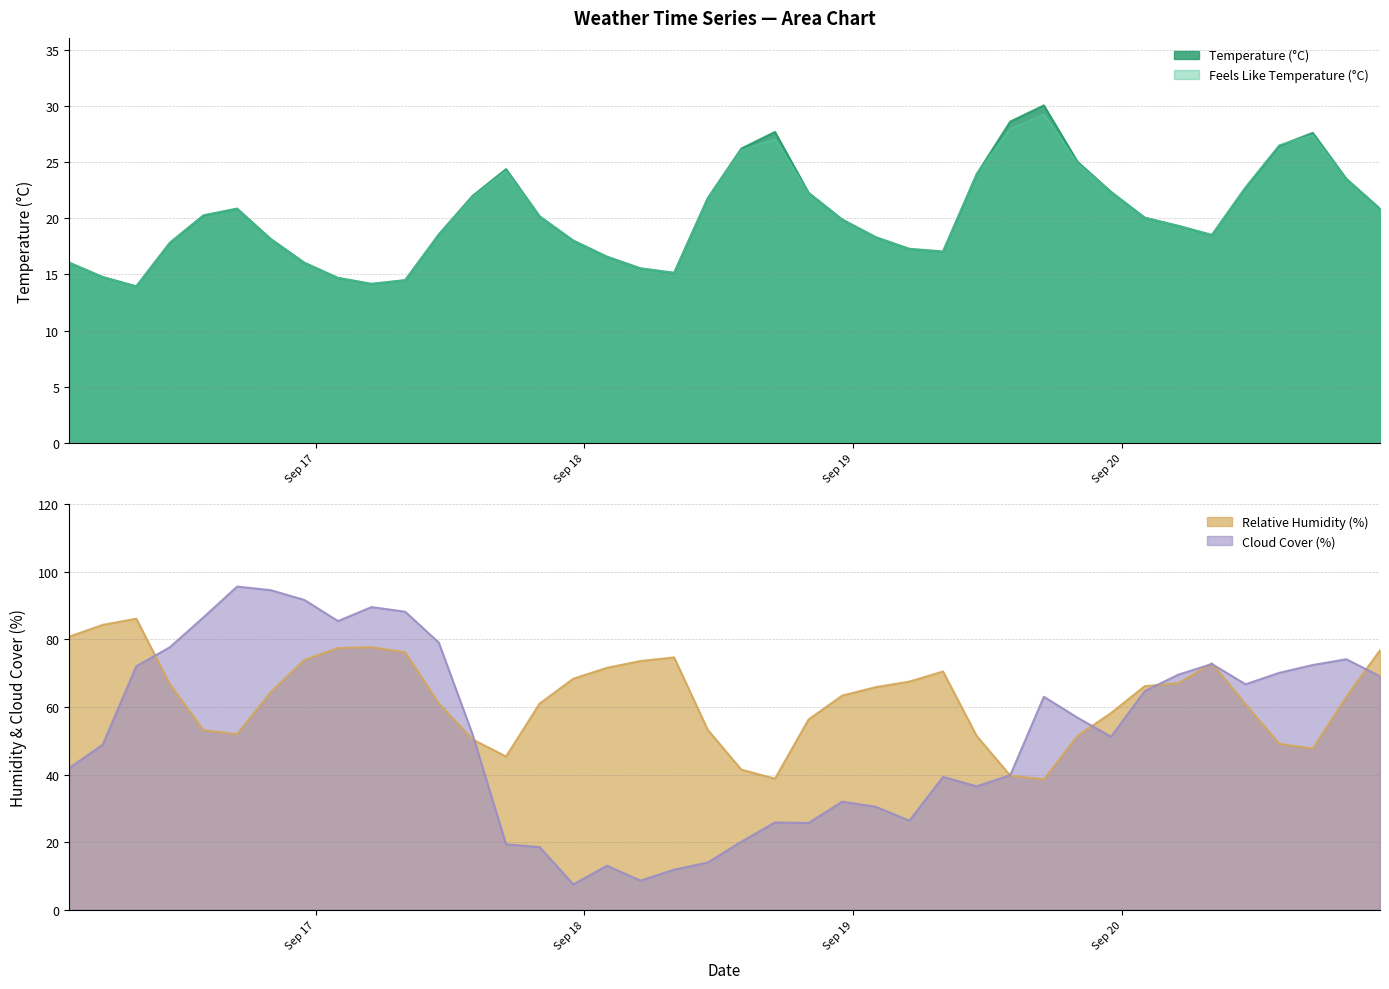

What is the greatest value displayed?

95.7